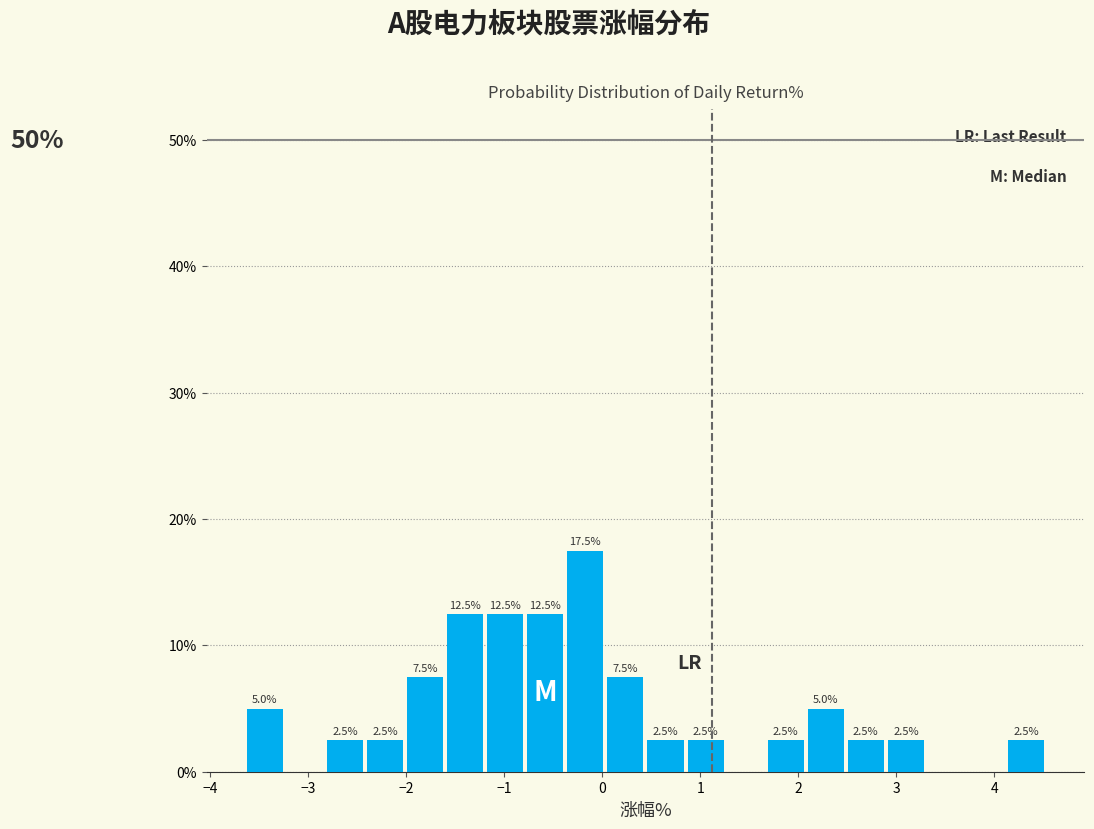

Over which range of the x-axis is the bar tallest?

-0.4 to 0.0